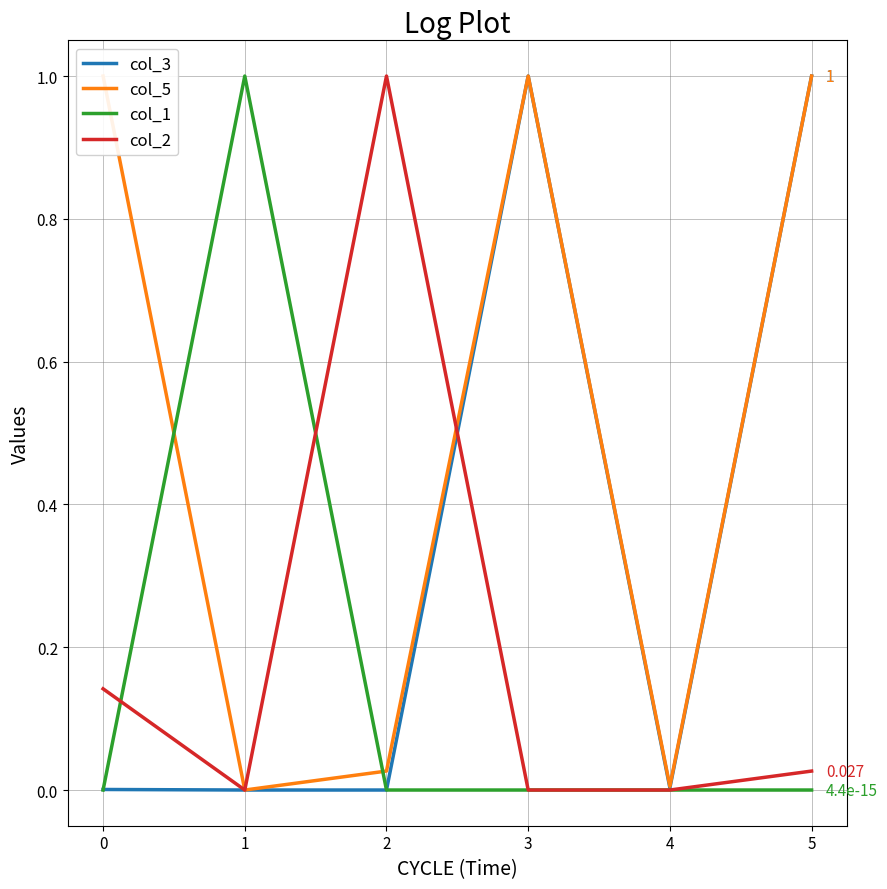

What is the difference between the maximum and minimum values in the col_1 series?

1.0